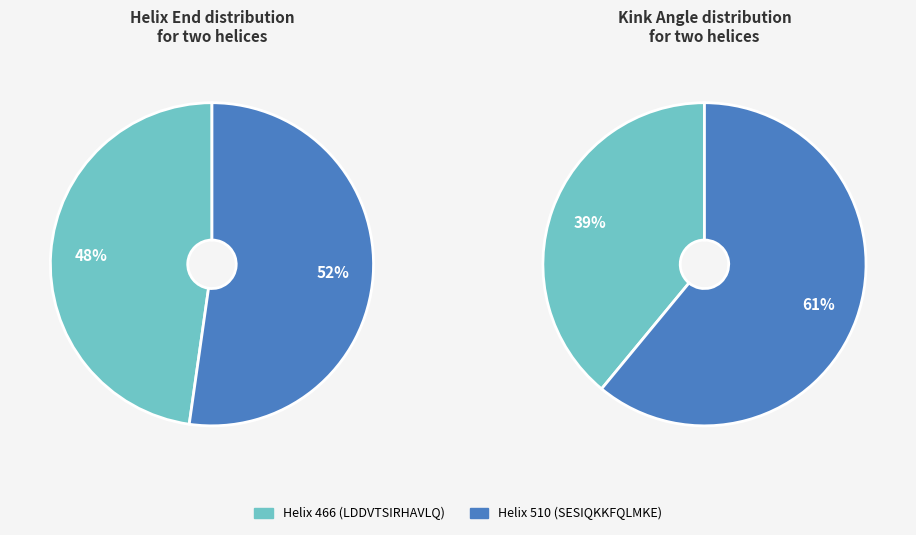

To the nearest percent, what percentage of the pie is Helix_Start_510?

52%